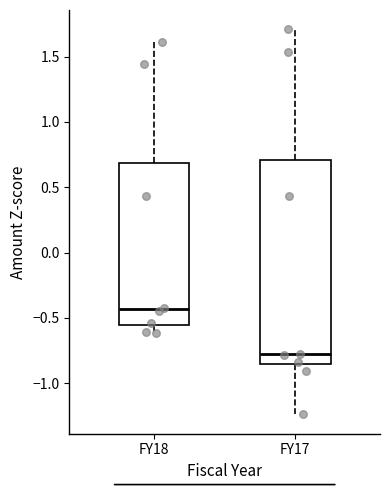

Which box is the tallest, from its lower edge to its upper edge?

FY17